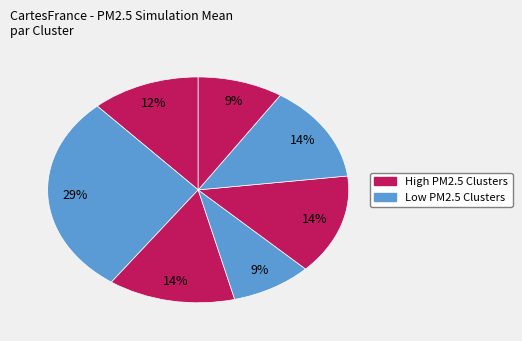

How many slices are in this pie chart?

7